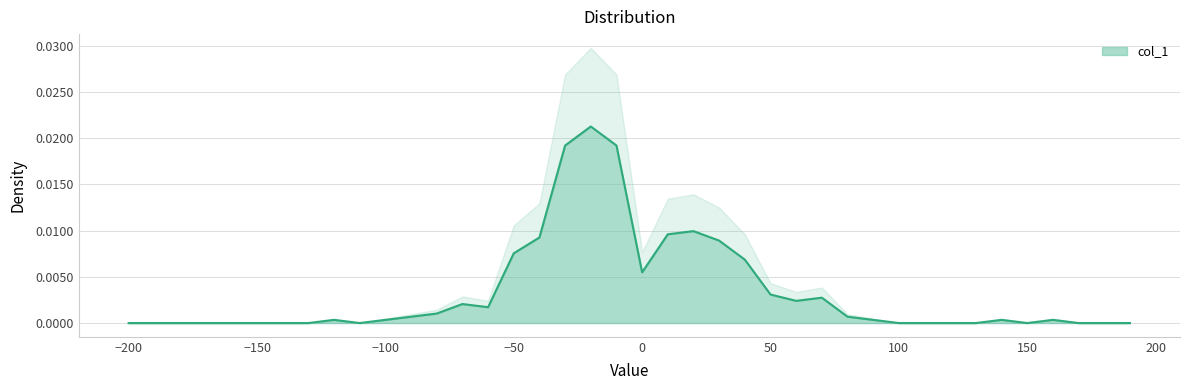

At which label is the value closest to 0?

-200